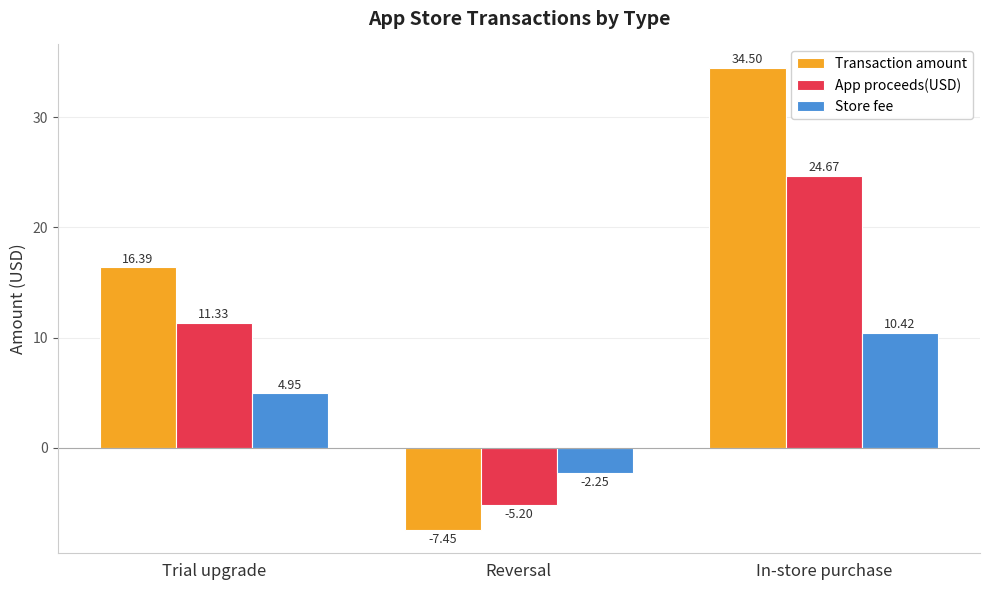

How many values in the Store fee series are below 4?

1